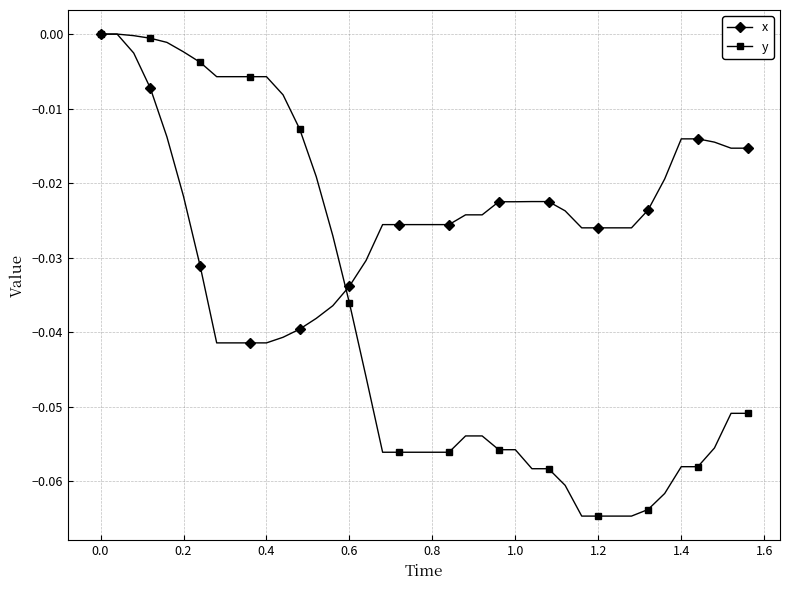

Which series has the largest range (max minus min)?

y